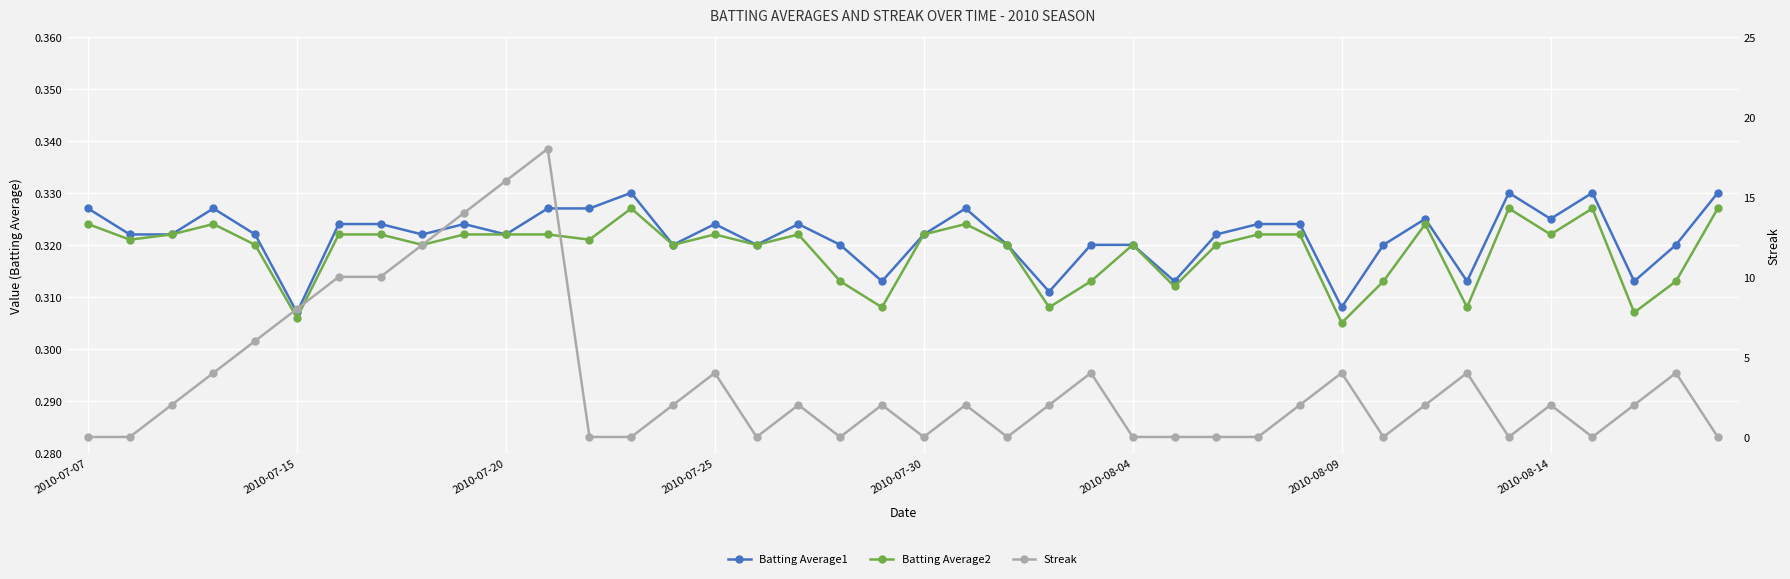

True or false: Batting Average2 and Batting Average1 intersect in this chart.

False